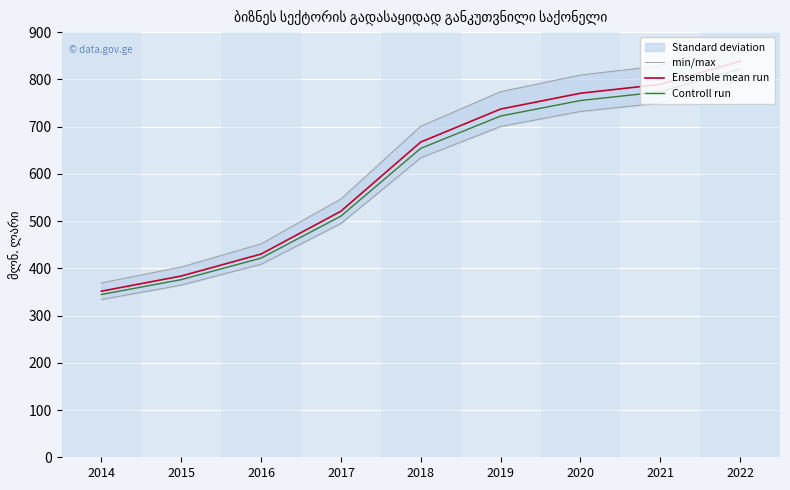

Which category has the highest value across all series?

2022